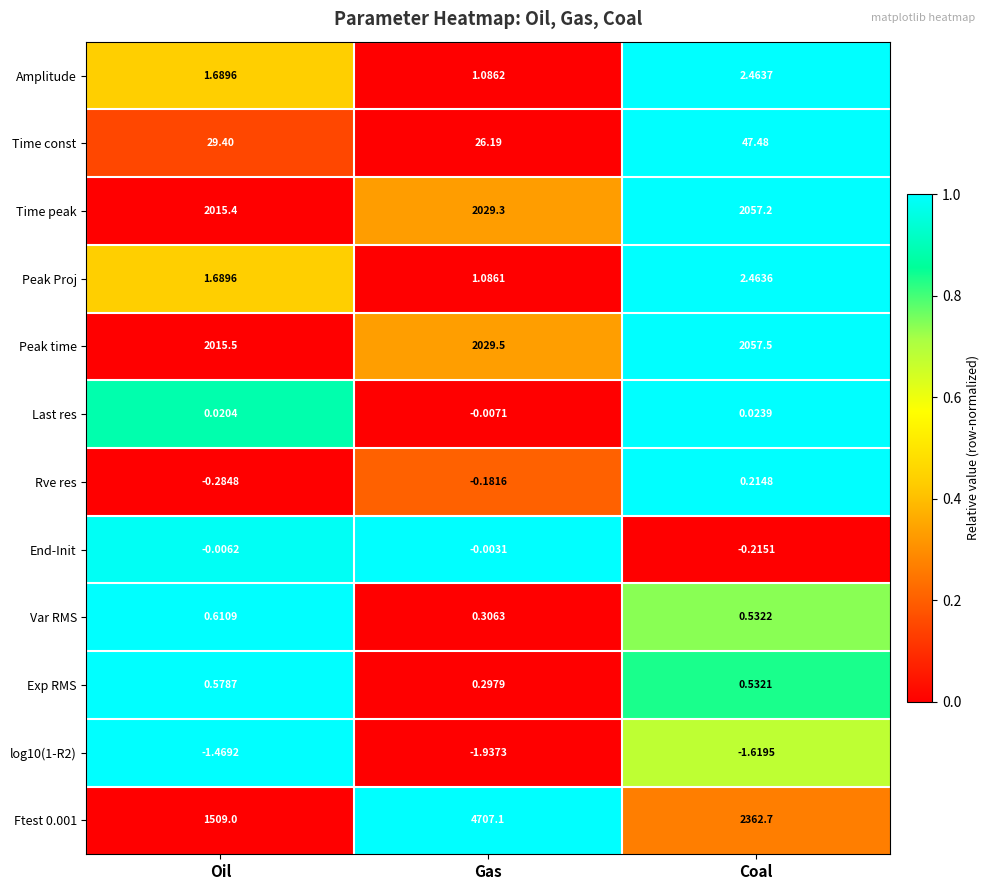

At which label is log10(1-R2) closest to -1?

Oil